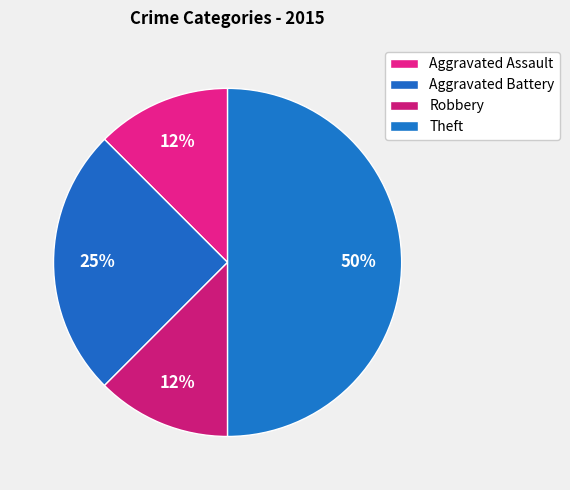

True or false: Theft accounts for 59% of the total.

False